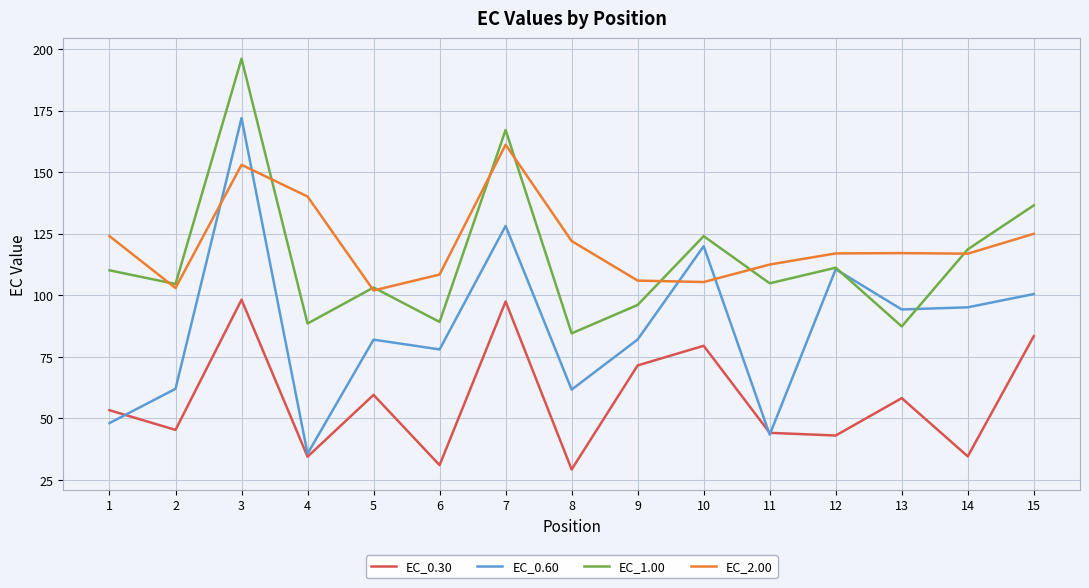

What is the difference between the highest and lowest values at 4?

105.7